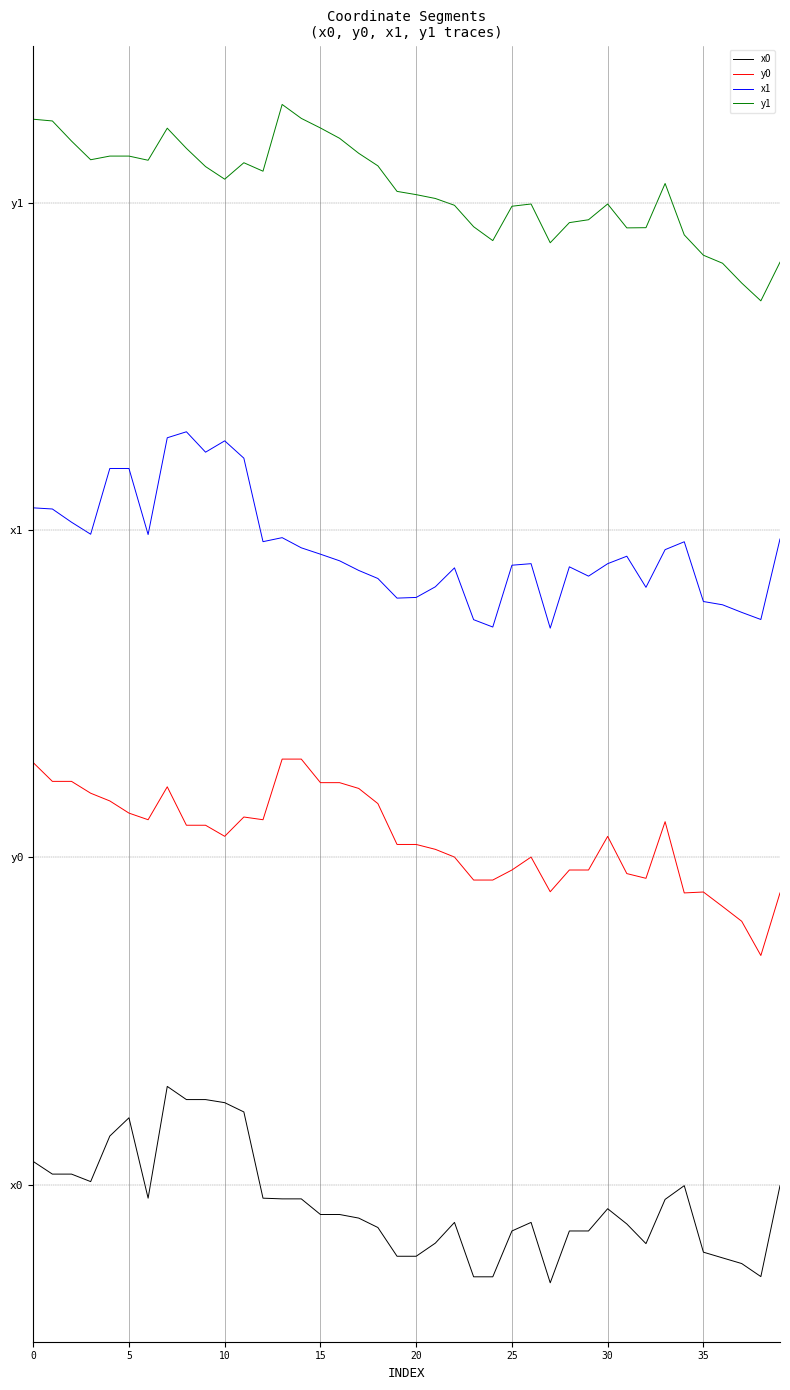

Is this an area chart (filled region under the line)?

No